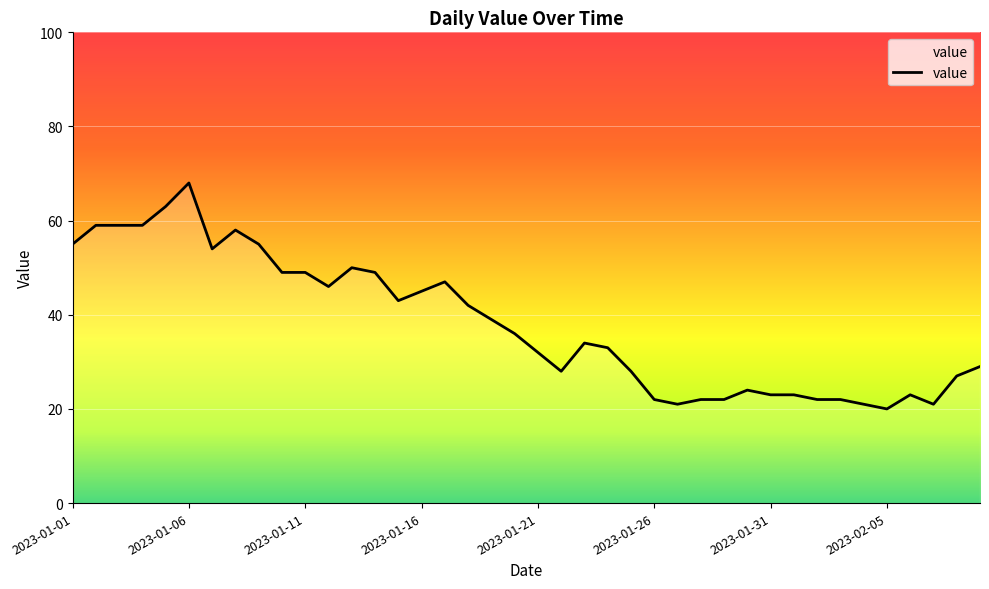

What is the smallest value displayed?

20